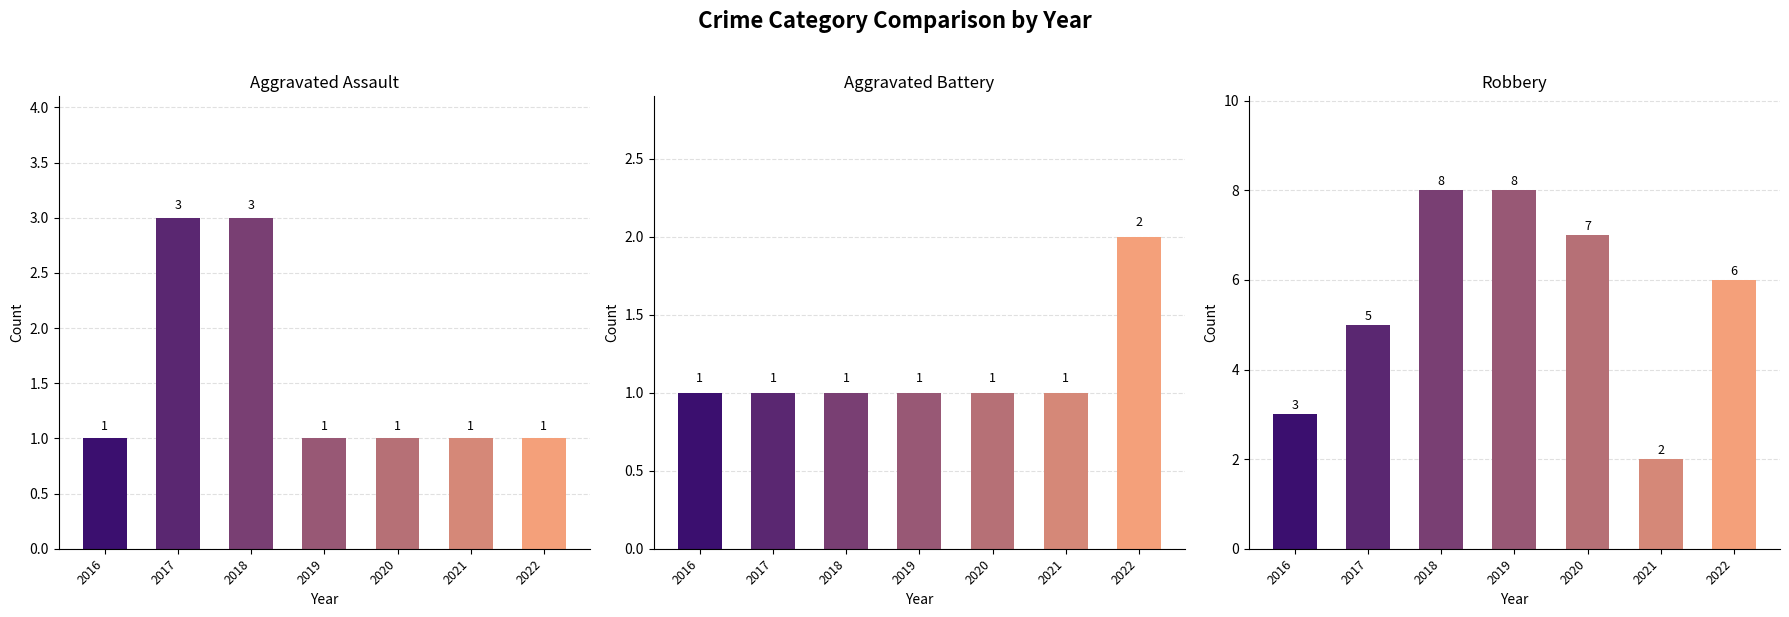

Which series has the largest range (max minus min)?

Robbery